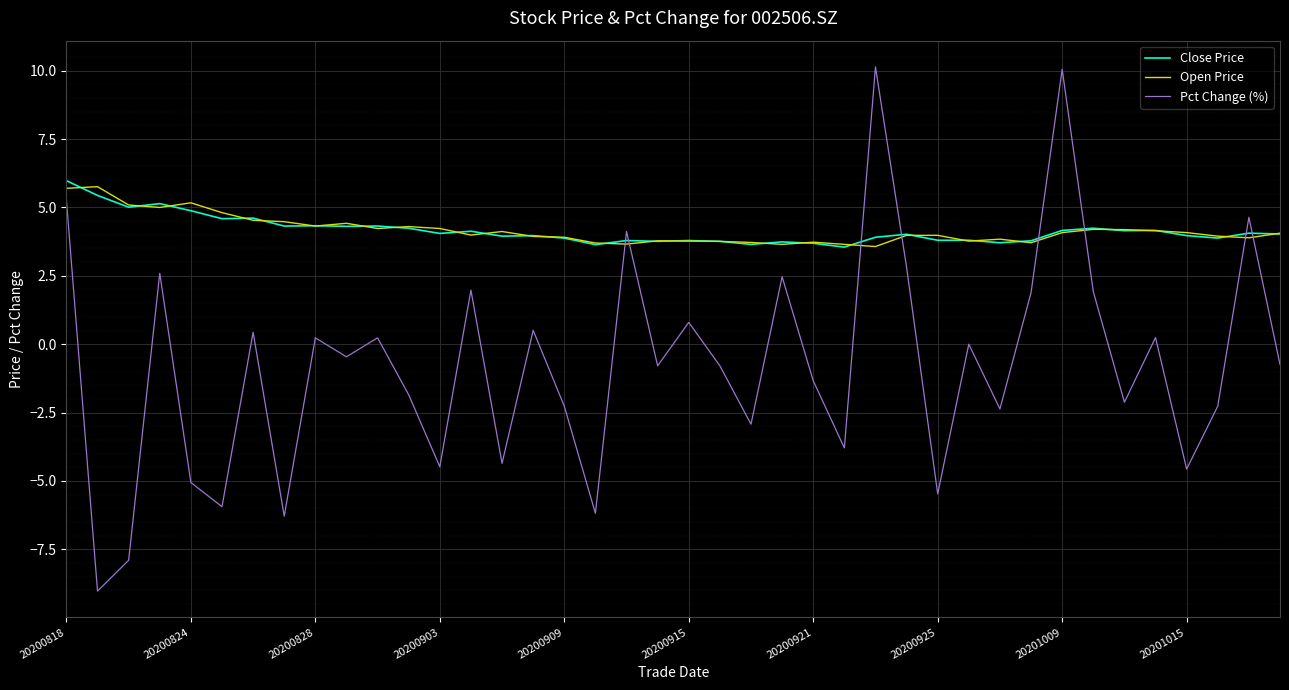

What is the average value of the Close Price series?

4.2